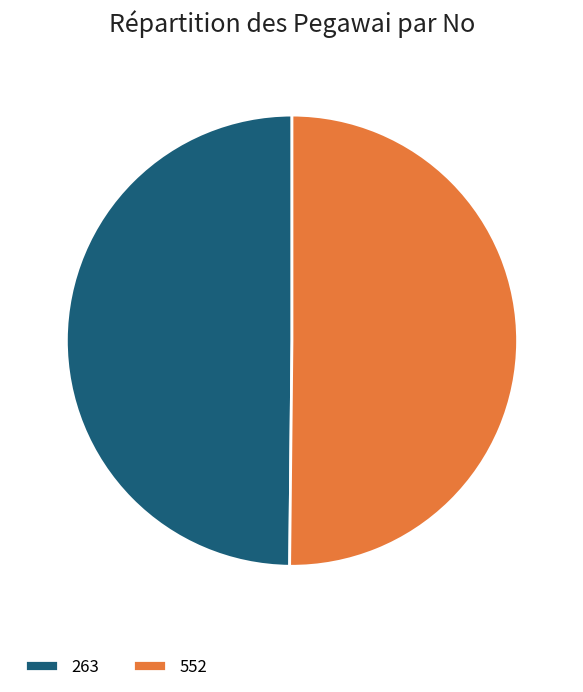

How many segments does this pie chart have?

2